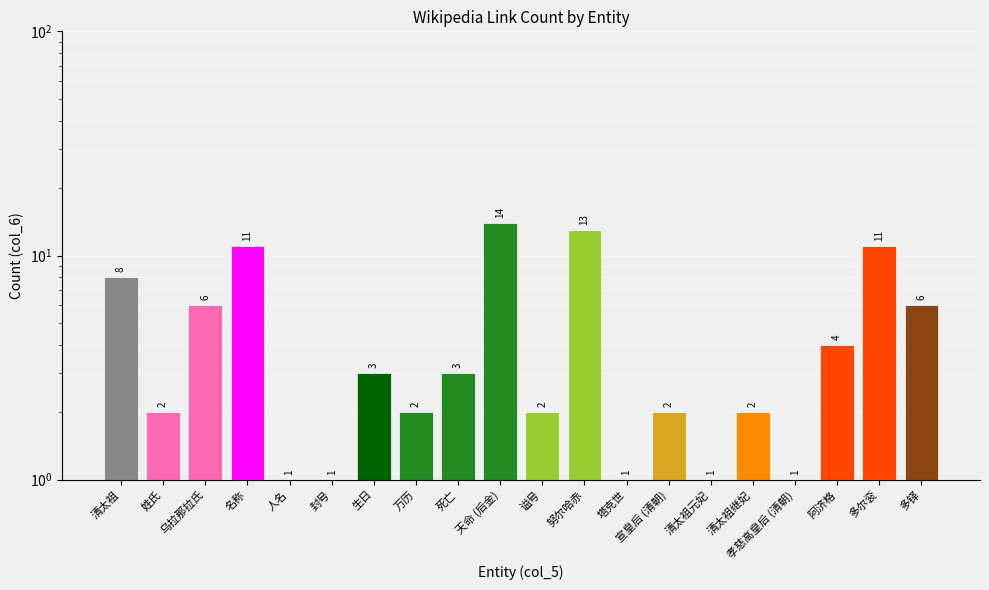

List the labels in order of value, largest first.

天命 (后金), 努尔哈赤, 名称, 多尔衮, 清太祖, 乌拉那拉氏, 多铎, 阿济格, 生日, 死亡, 姓氏, 万历, 谥号, 宣皇后 (清朝), 清太祖继妃, 人名, 封号, 塔克世, 清太祖元妃, 孝慈高皇后 (清朝)